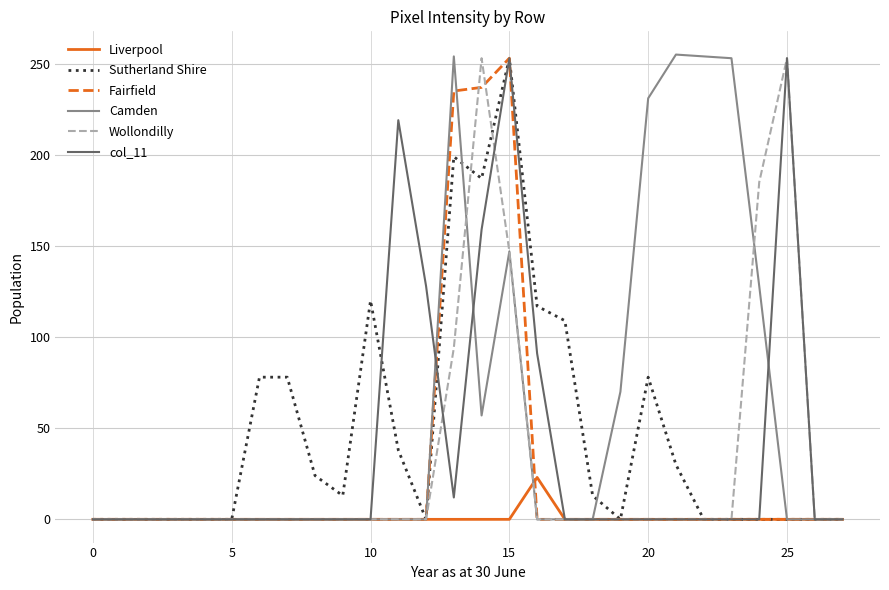

At which category does Fairfield reach its first local peak?

15